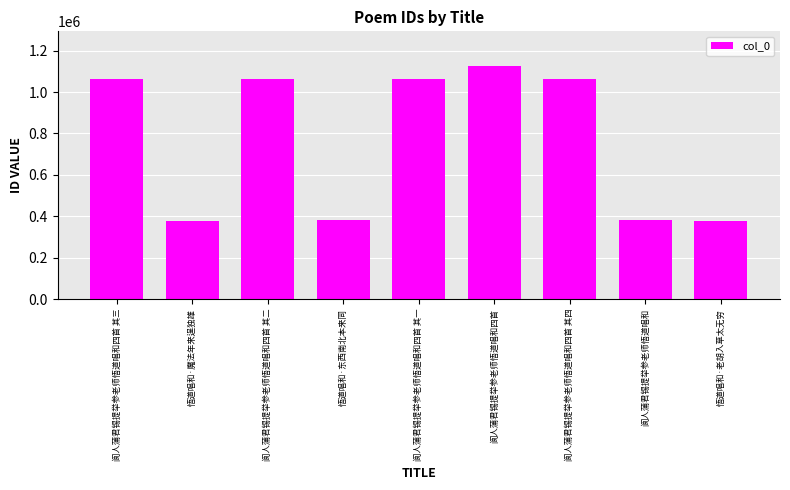

What is the difference between the values at 悟道唱和·魔法年来逞独雄 and 悟道唱和·东西南北本来同?

53